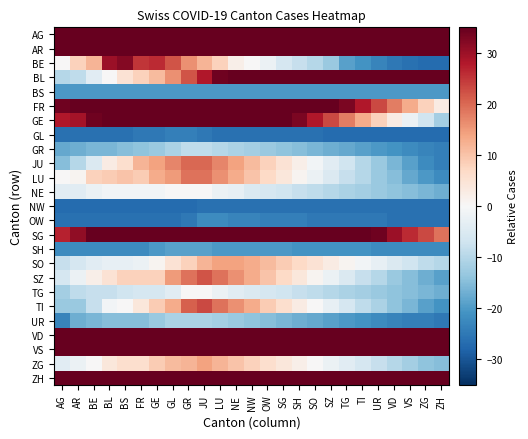

What is the greatest value displayed?

864